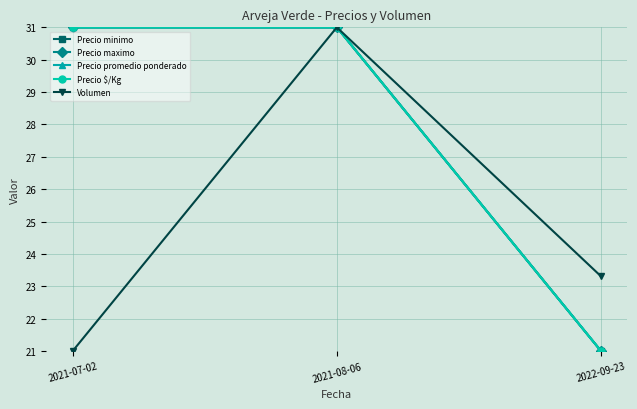

Is it true that Precio maximo equals 31.0 at 2021-08-06?

True